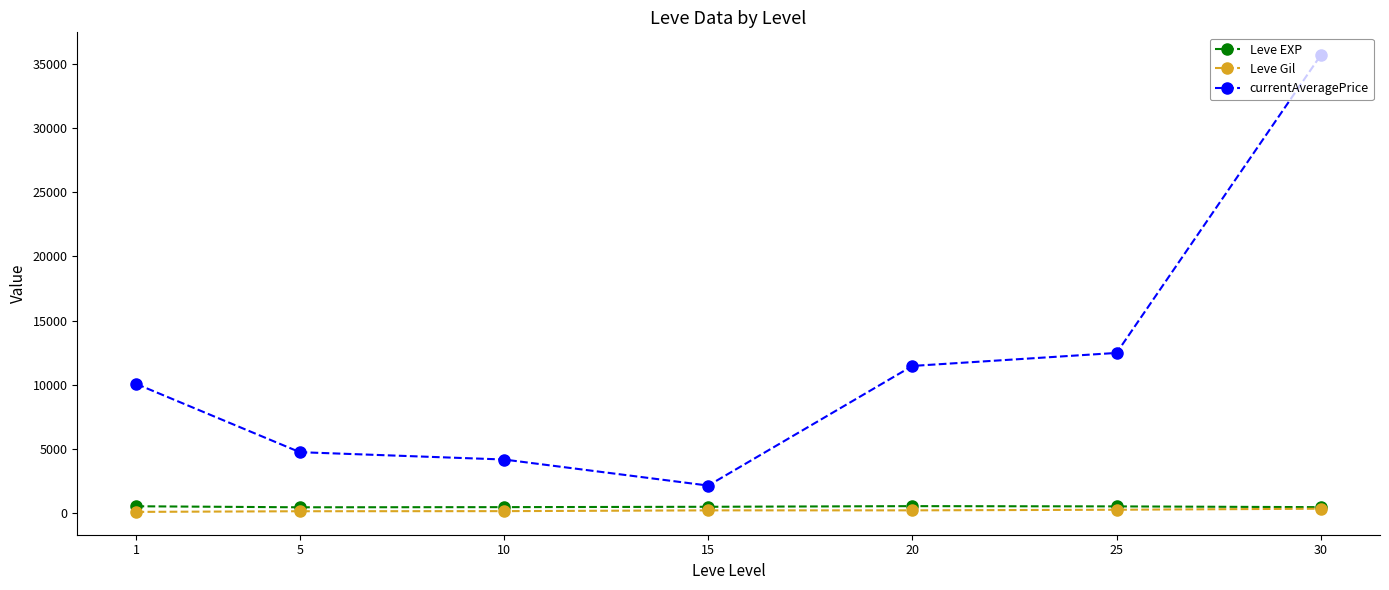

True or false: currentAveragePrice has a value of 2160.9 at 15.

True